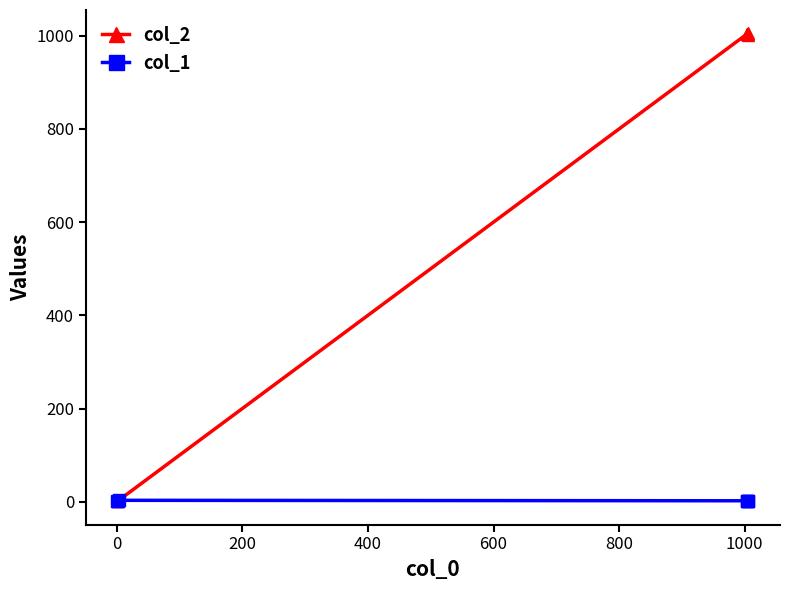

What is the difference between the maximum and second lowest values in the col_2 series?

1003